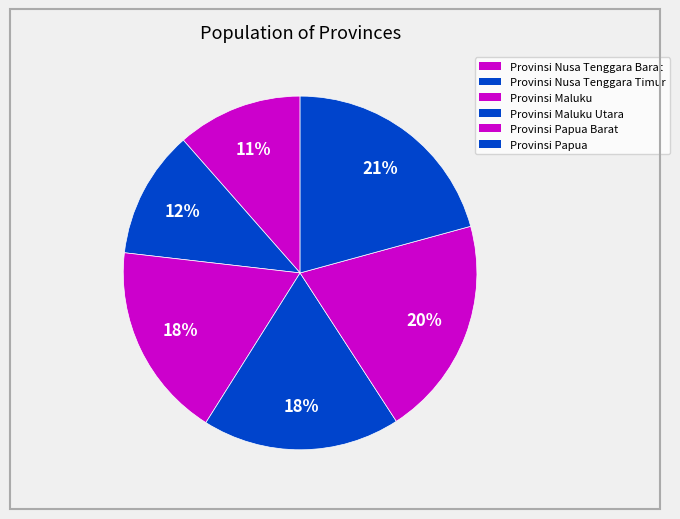

The Provinsi Nusa Tenggara Barat slice represents 23% of the pie. True or false?

False